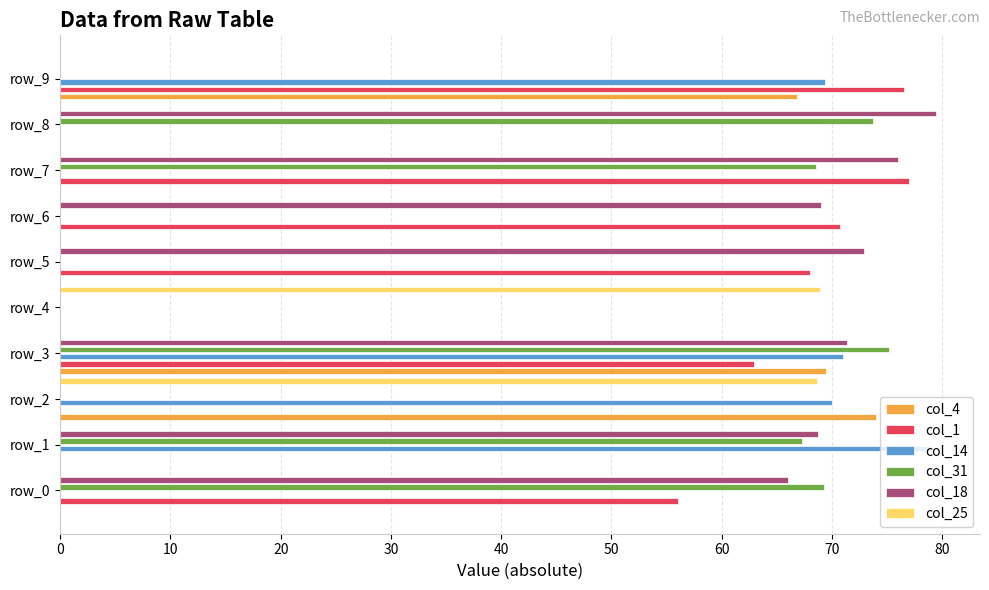

What is the sum of the col_1 values at 70 and 50?

145.0